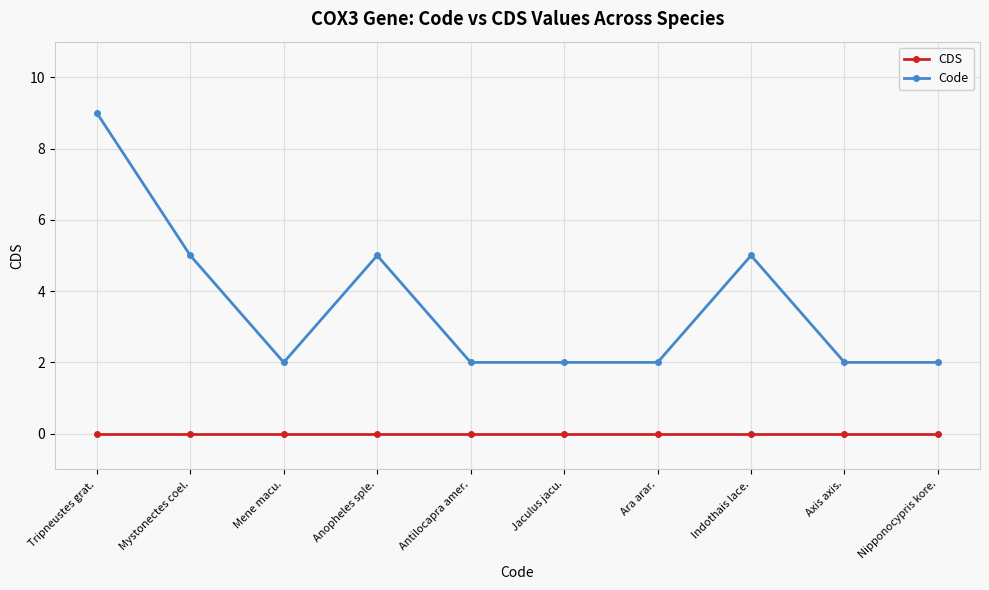

True or false: Code and CDS intersect in this chart.

False